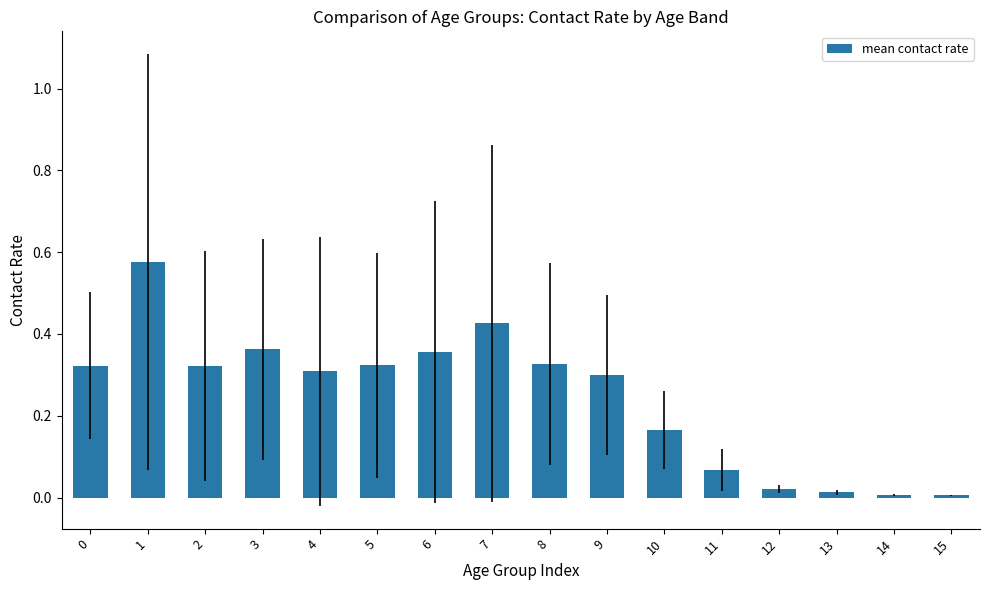

What is the sum of all values?

3.9